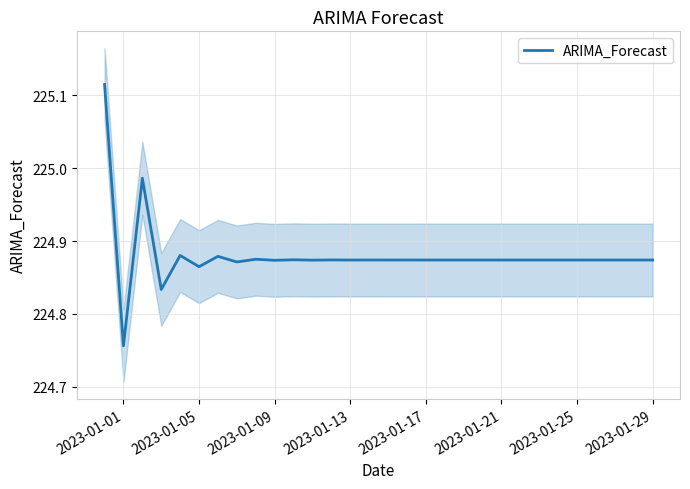

What is the minimum value shown in the chart?

224.8